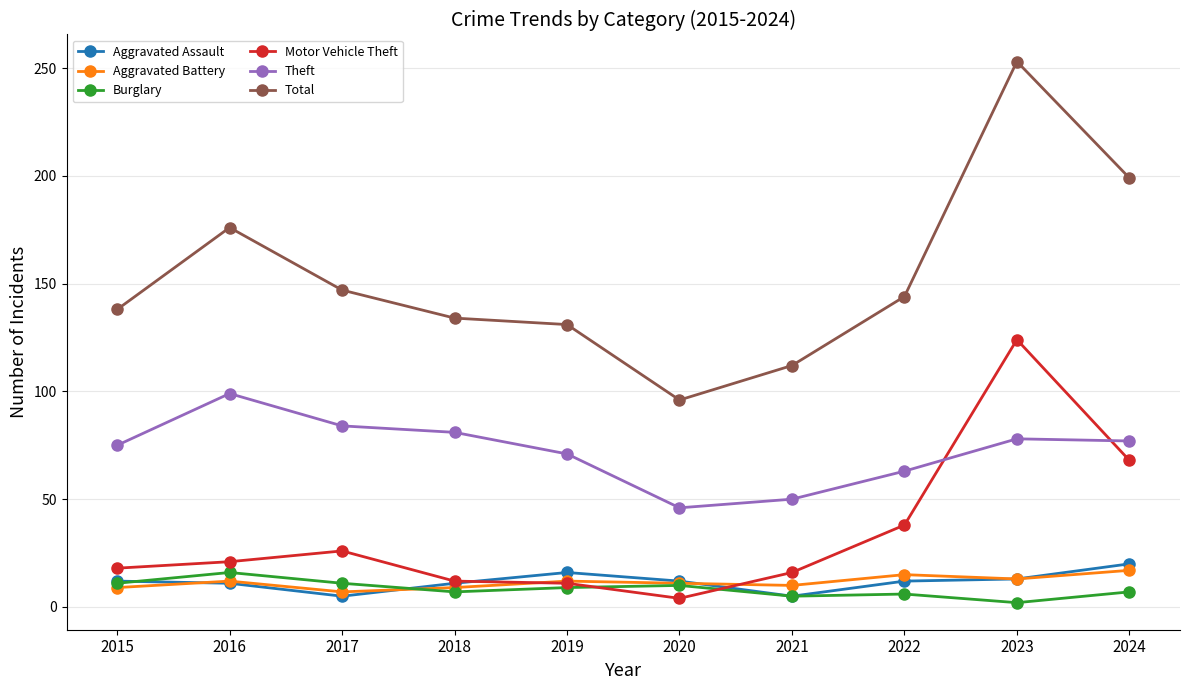

How many categories are shown in the chart?

10